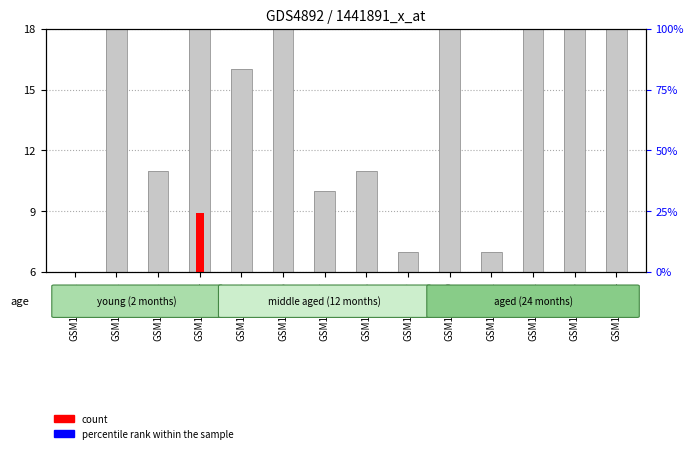

What is the difference between the maximum and minimum values in the count series?

7.5